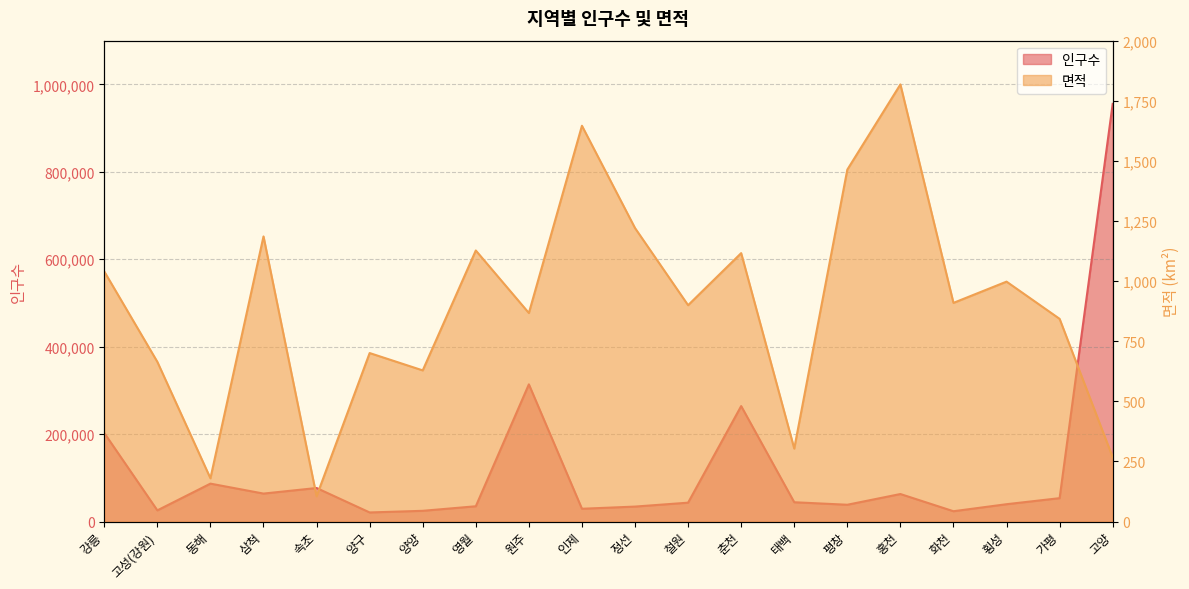

At which category does the chart reach its minimum across all series?

속초